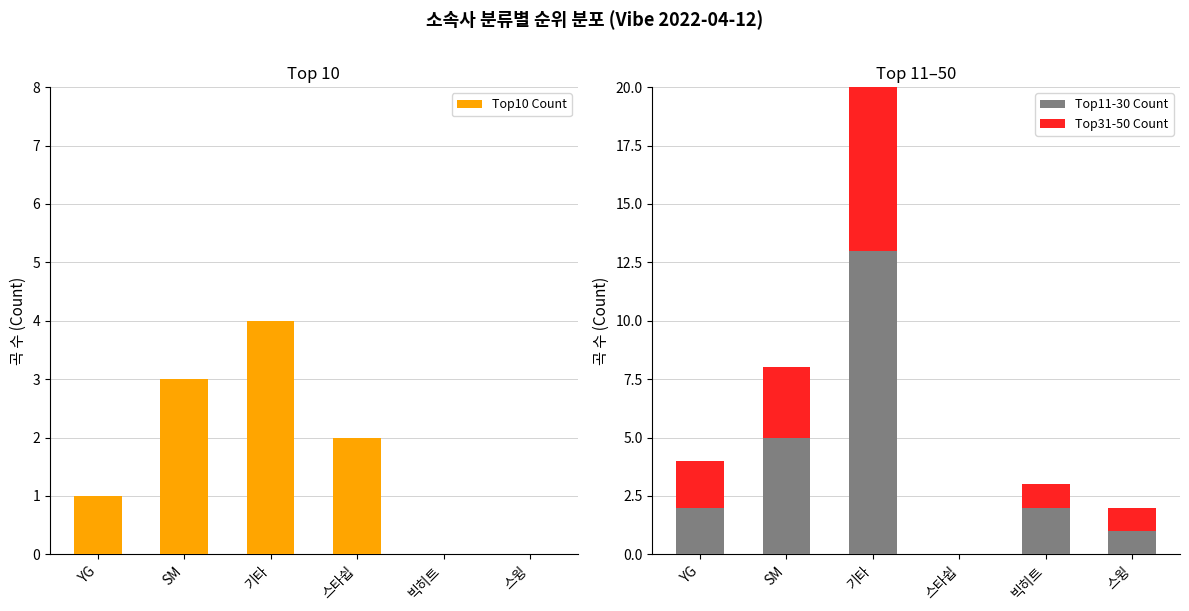

Count the number of data series in this chart.

3